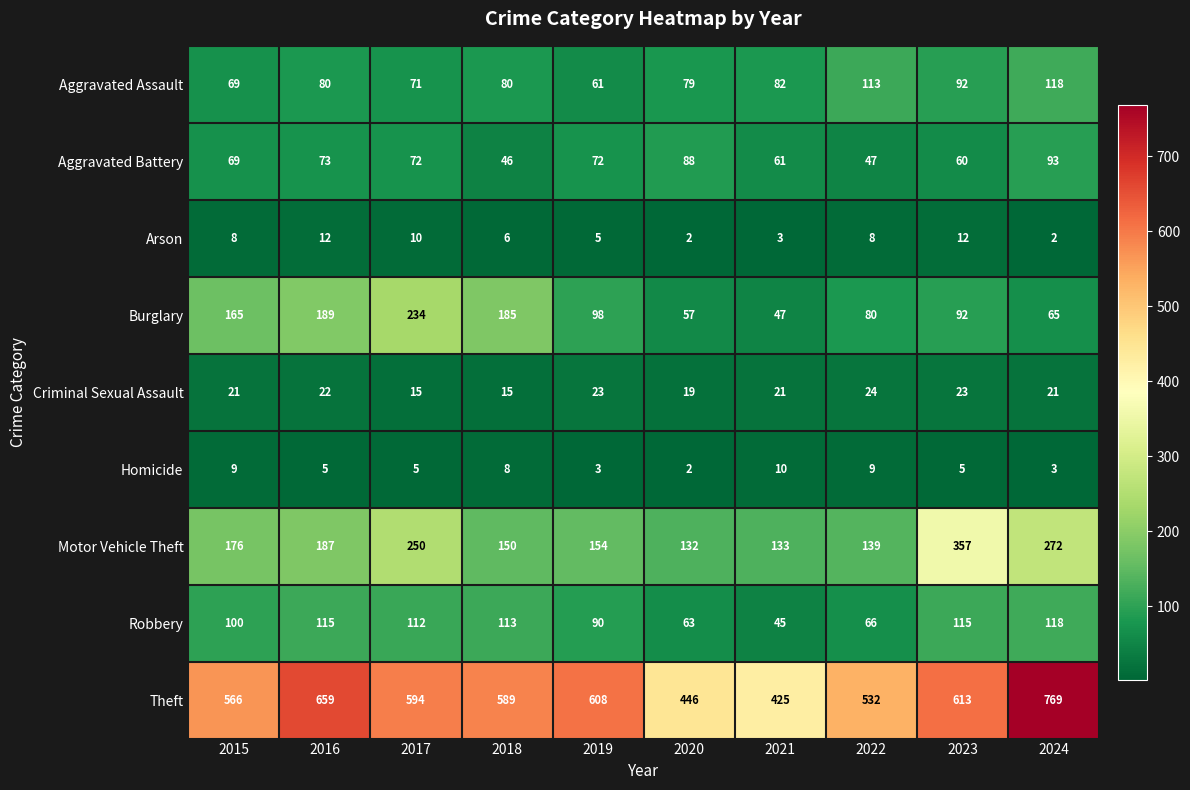

Which series has the largest range (max minus min)?

Theft